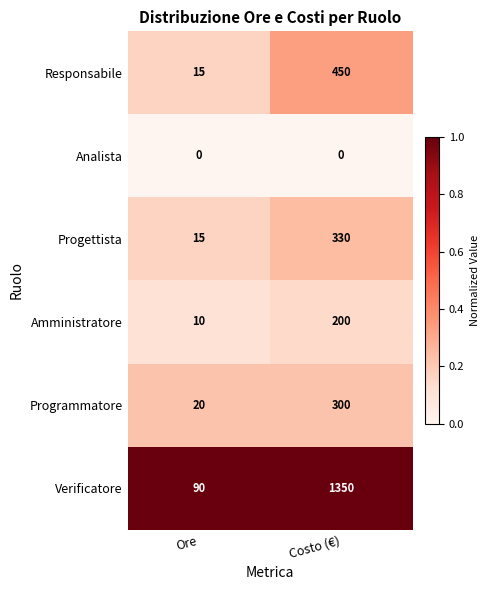

Reading left to right, what are all the values shown in this chart?

Responsabile: Ore=15	Costo (€)=450
Analista: Ore=0	Costo (€)=0
Progettista: Ore=15	Costo (€)=330
Amministratore: Ore=10	Costo (€)=200
Programmatore: Ore=20	Costo (€)=300
Verificatore: Ore=90	Costo (€)=1350